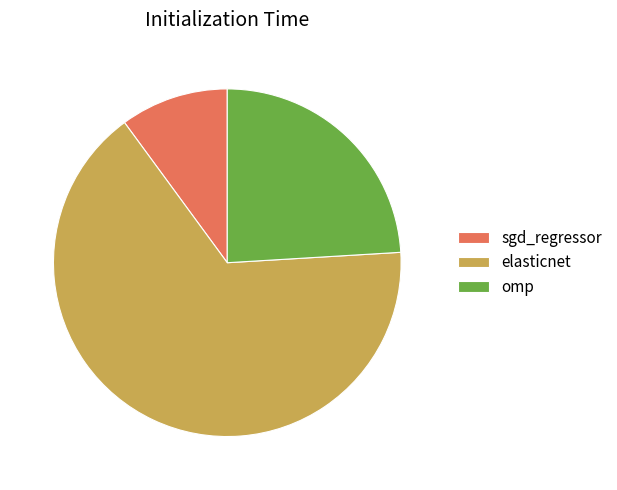

Is sgd_regressor the majority of the pie?

No